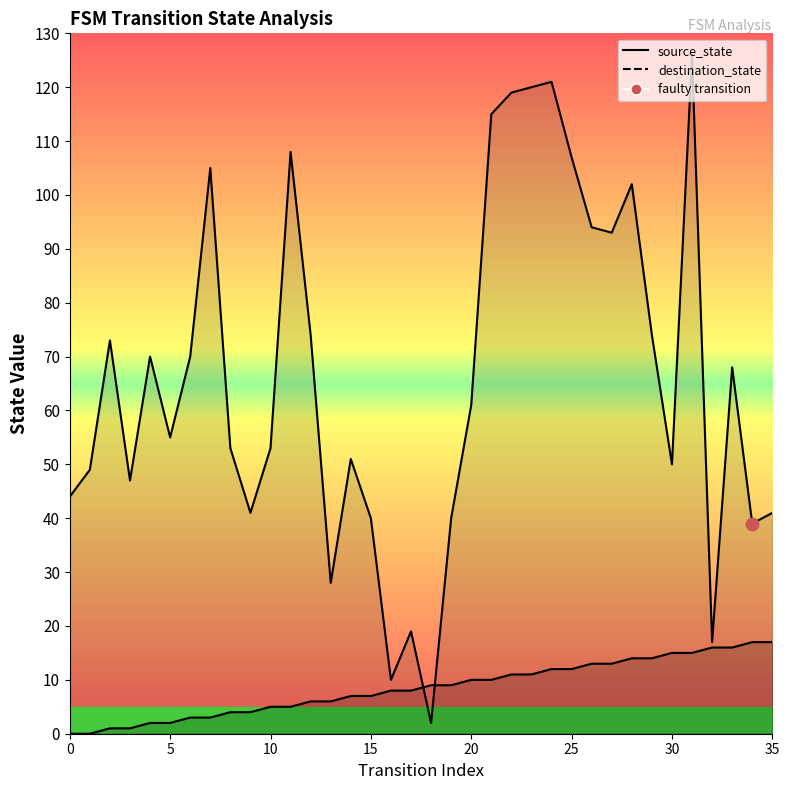

At how many categories does at least one series exceed 56?

18